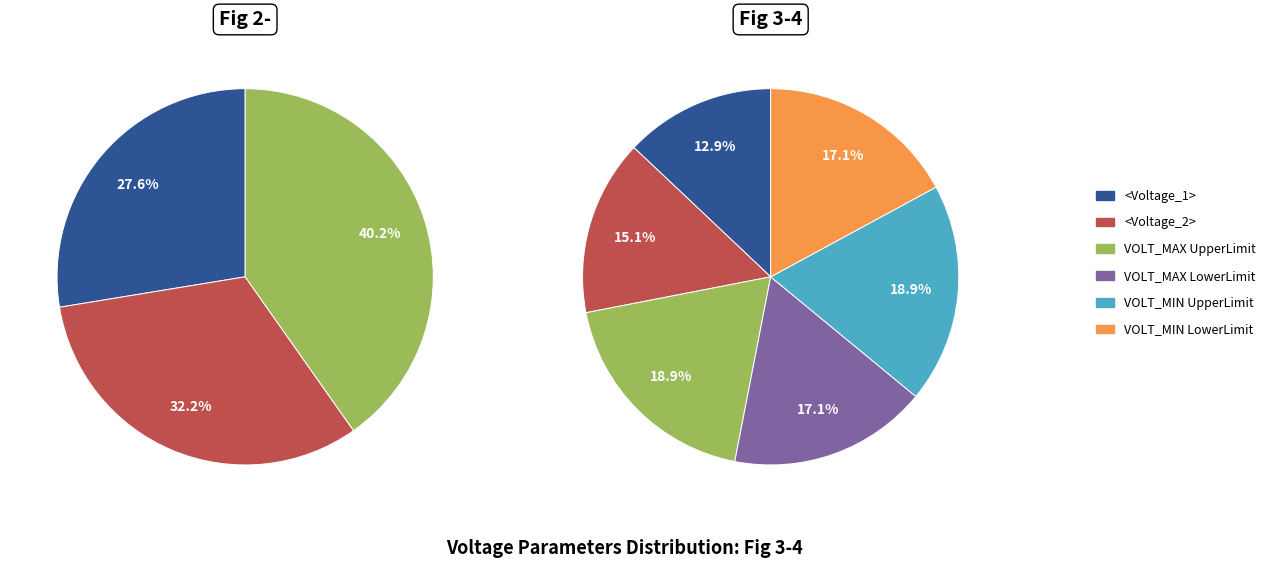

Count the number of slices in the pie.

6